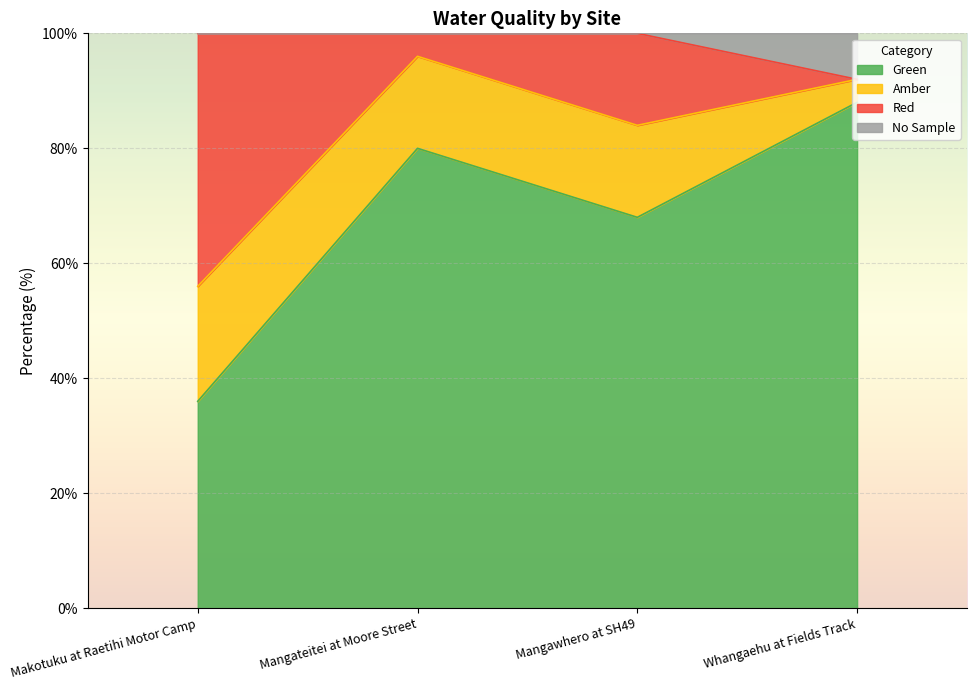

What is the approximate value of Green at Makotuku at Raetihi Motor Camp, to the nearest 10?

40